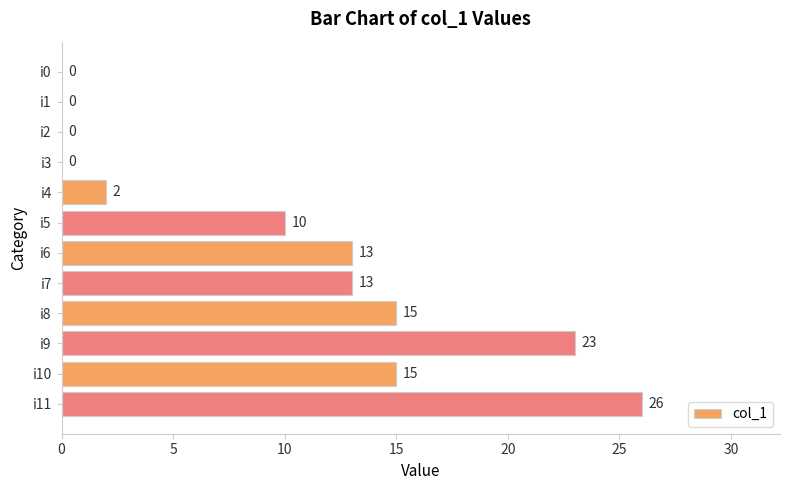

Is it true that the value at i0 is 0?

True